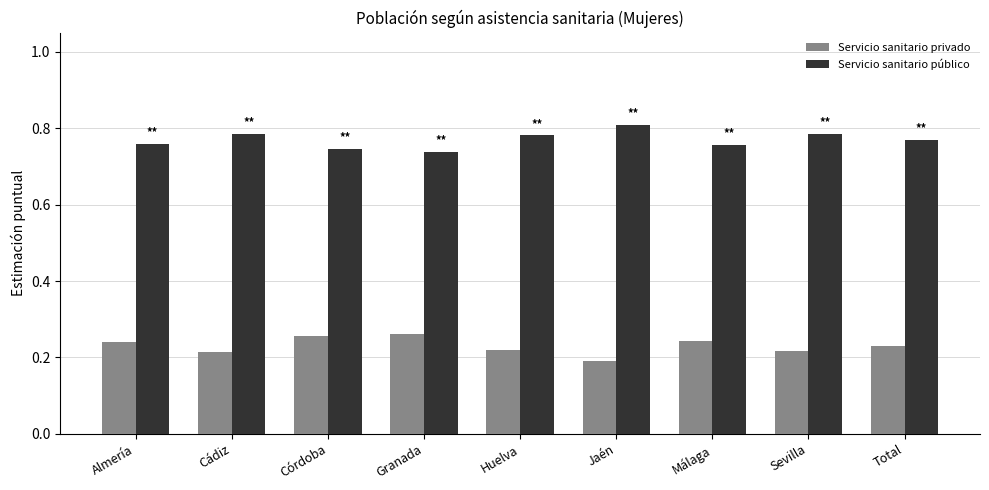

Rank the series by their average value, from lowest to highest.

Servicio sanitario privado, Servicio sanitario público